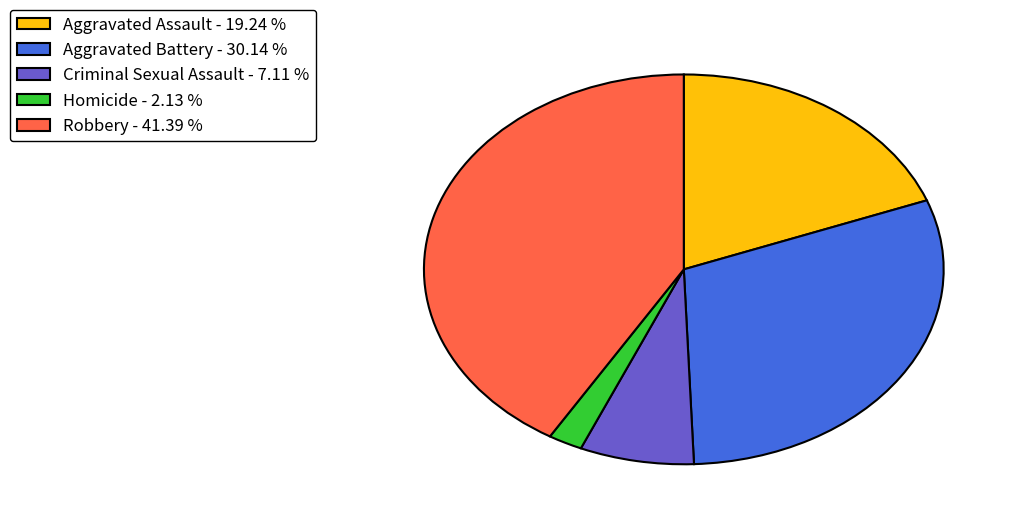

Do Aggravated Assault - 19.24 % and Robbery - 41.39 % together represent more than half of the pie?

Yes